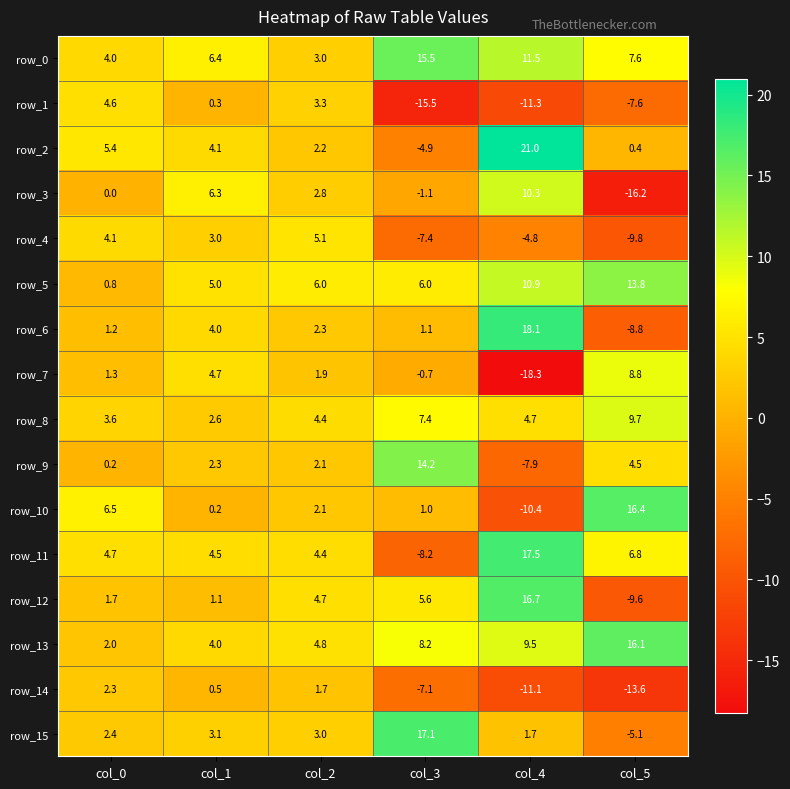

What is the difference between the maximum and second lowest values in the row_9 series?

14.0